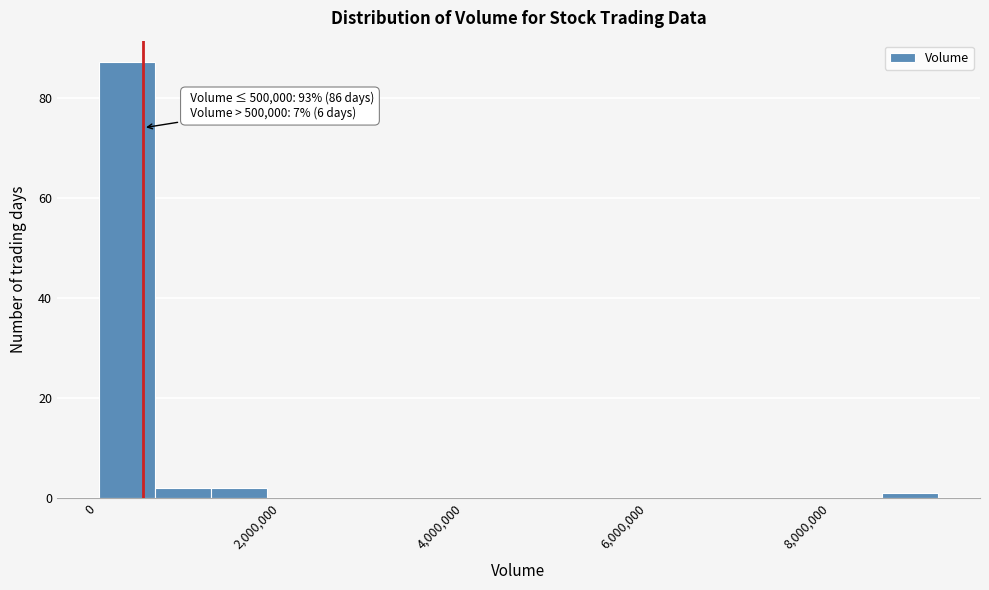

Around what value on the x-axis is the tallest bar? Give the approximate position of its centre, as read against the axis.

400000